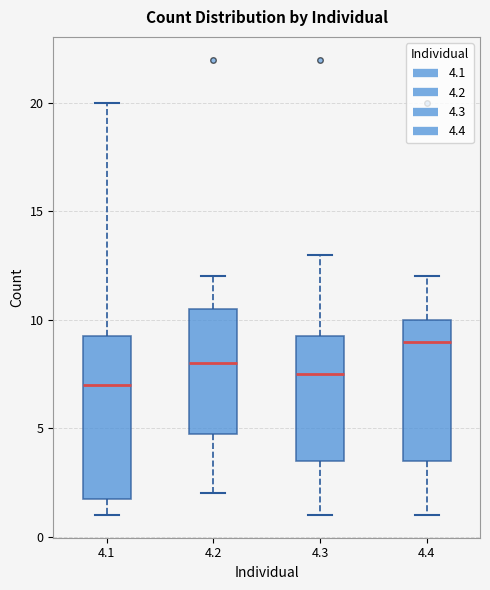

Where does the lower whisker of the box at x = 4.2 end on the y-axis? The values are not printed on the chart, so give them approximately, as read against the axis.

2.0